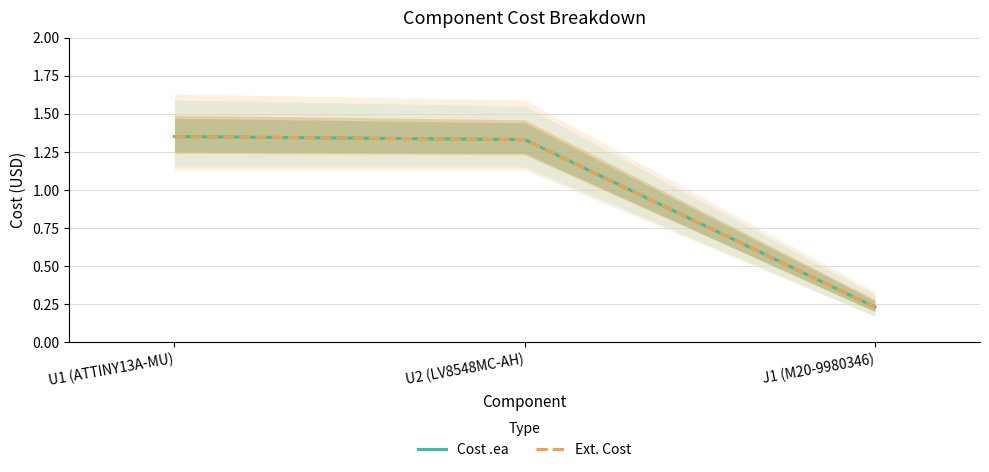

What is the average value of the Cost .ea series?

1.0